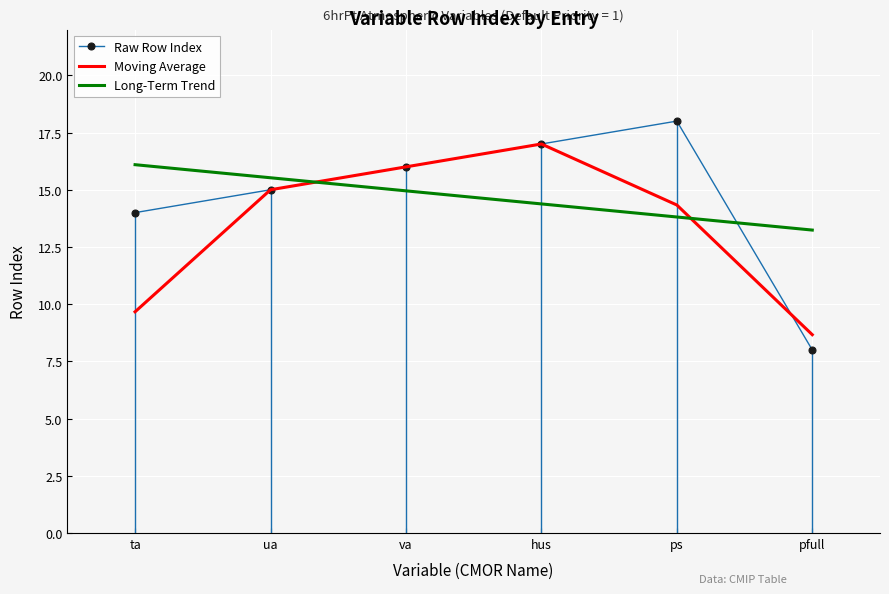

What is the value of the Moving Average point at the 2nd from the left?

15.0